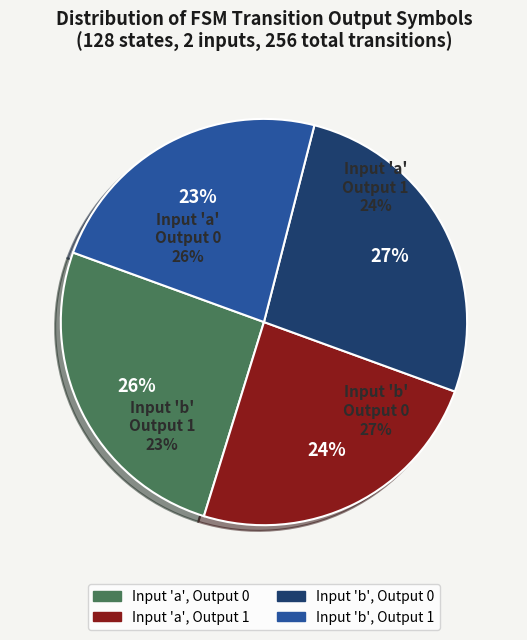

What percentage is the Input 'a', Output 0 slice, to the nearest percent?

26%